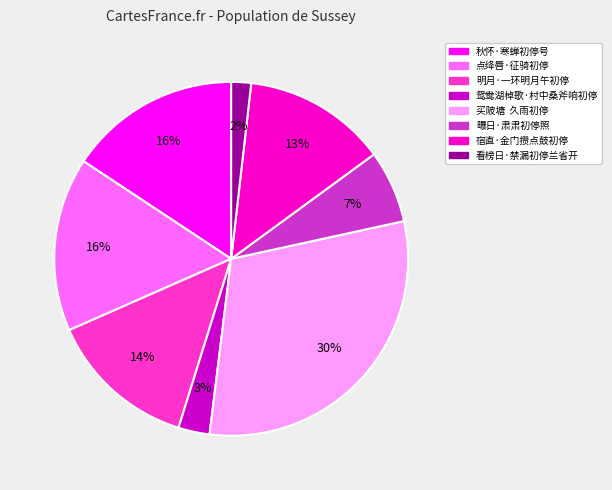

Is it true that 曝日·肃肃初停照 is 7% of the pie?

True